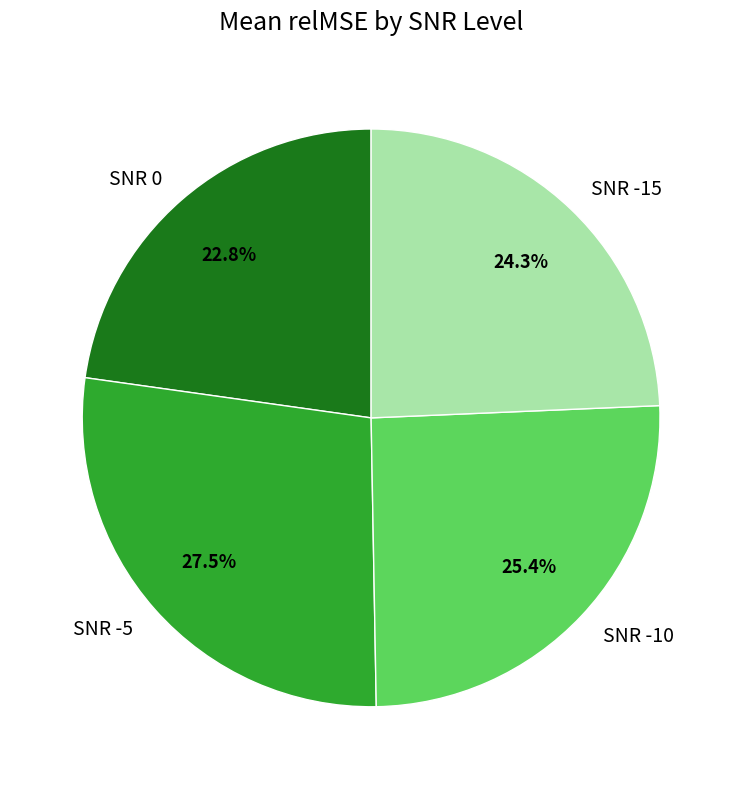

To the nearest percent, what portion does SNR -10 represent?

25%